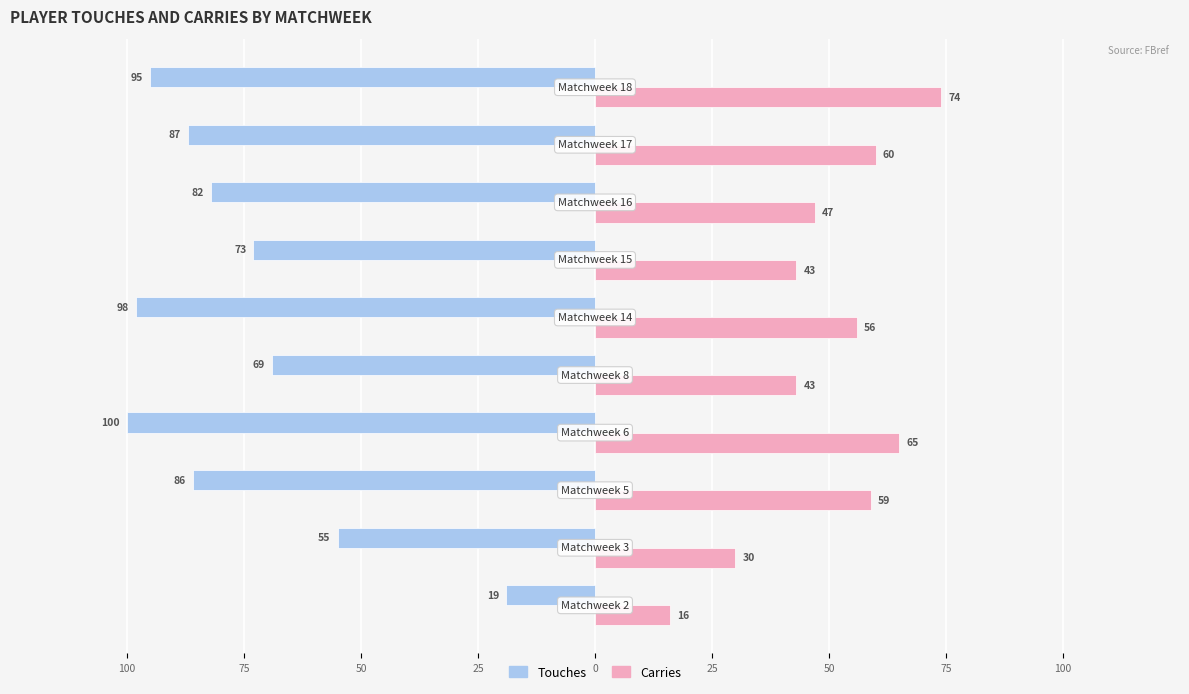

What are all the series names shown in the legend?

Touches, Carries